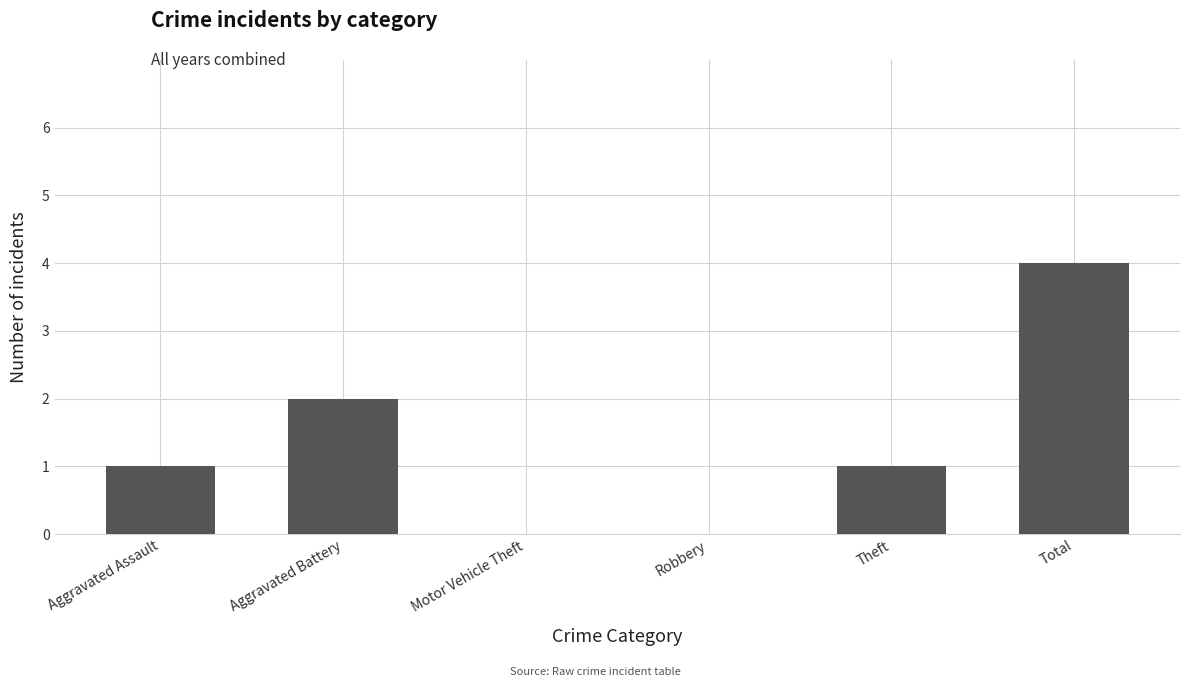

What is the maximum value shown in the chart?

4